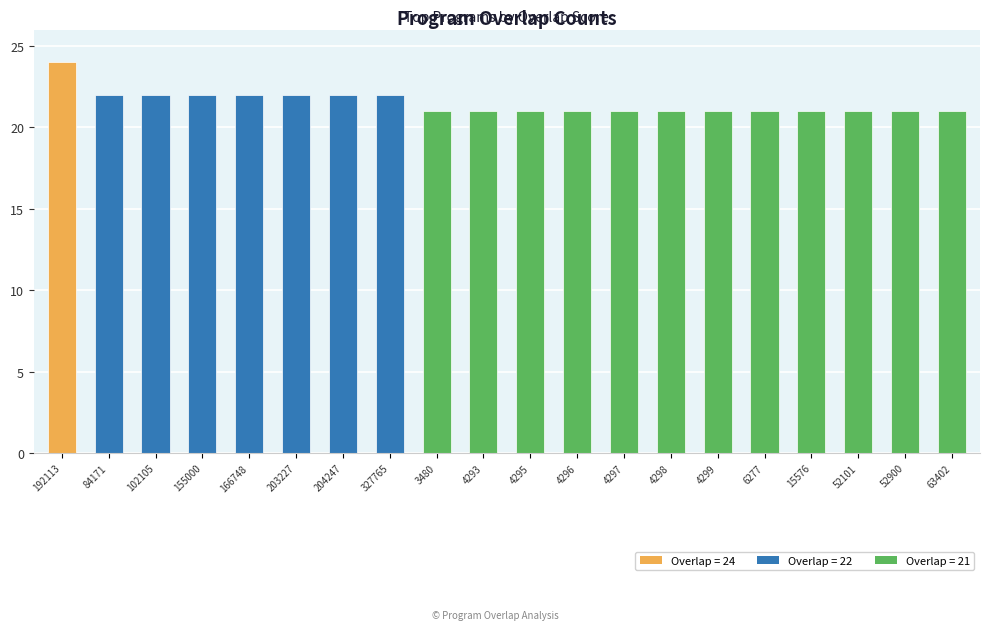

What value does the data have at 155000?

22